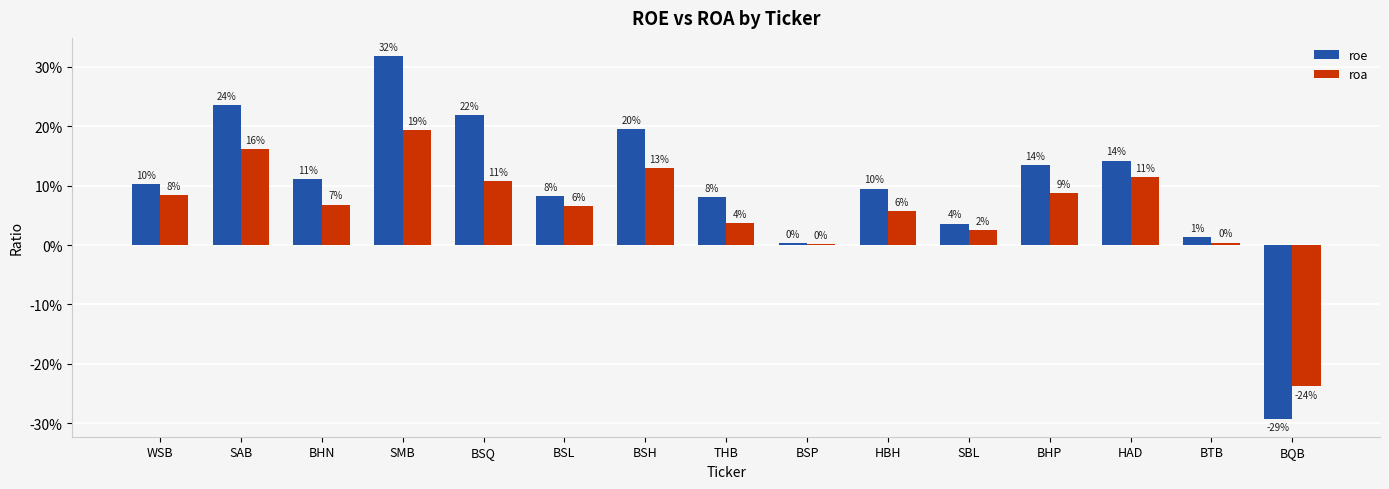

The value of roa at WSB is 0.1. True or false?

True